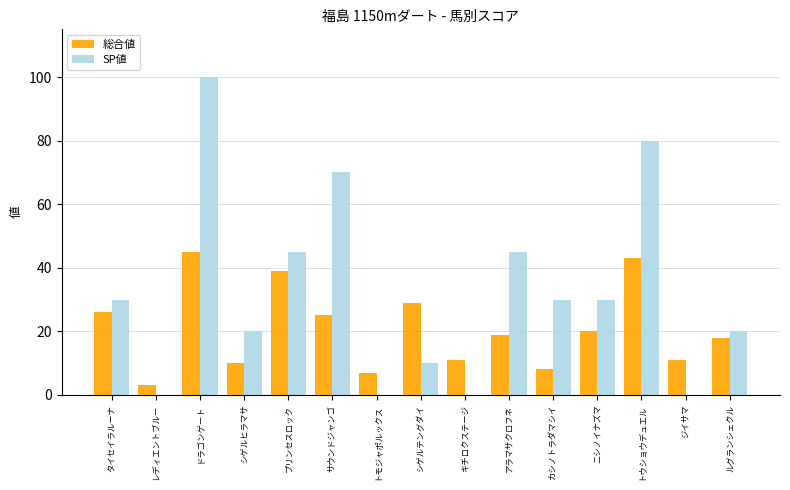

At which label does 総合値 reach its peak?

ドラゴンゲート